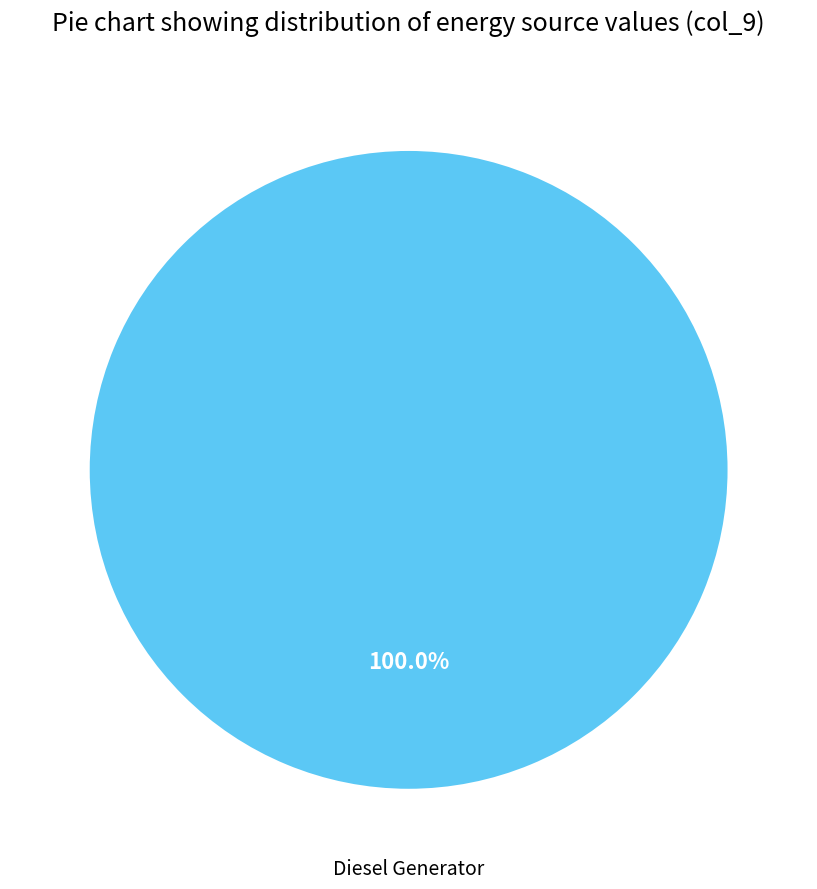

Does Diesel Generator represent more than half of the total?

Yes